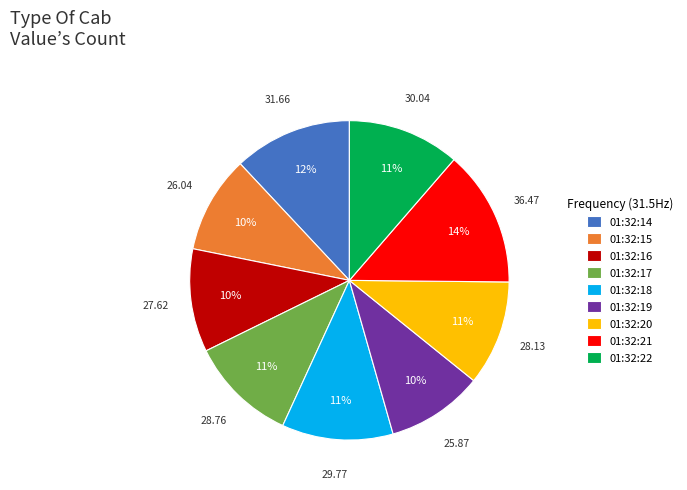

Is the sum of 01:32:18 and 01:32:19 greater than half?

No